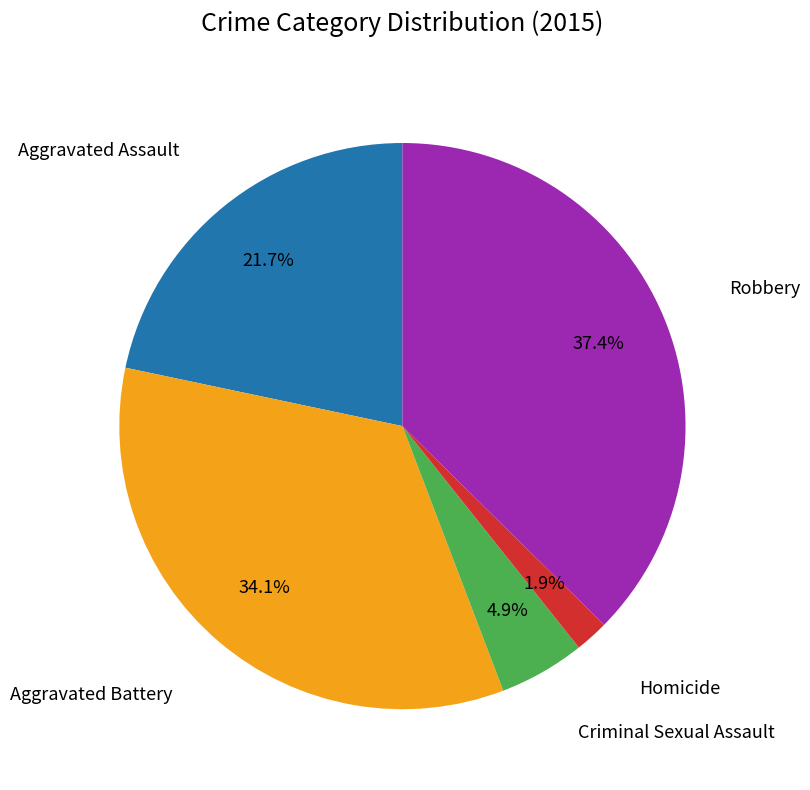

Is there a majority slice in this chart?

No